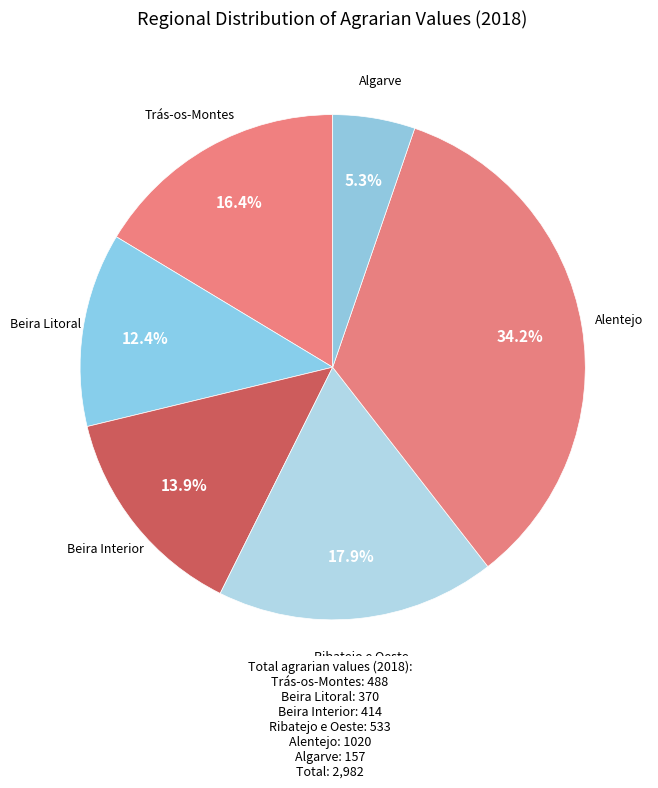

To the nearest percent, what is the combined percentage of Beira Interior and Trás-os-Montes?

30%